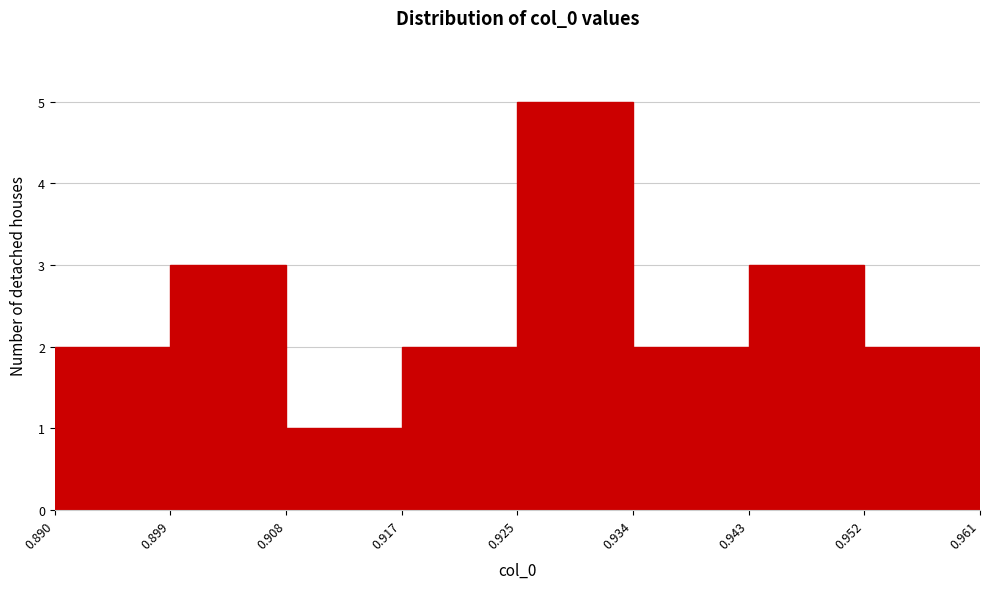

Reading left to right, transcribe this chart: for each bar, give the range it covers on the x-axis and its height. The values are not printed on the chart, so give them approximately, as read against the axis.

0.890 to 0.899: 2
0.899 to 0.908: 3
0.908 to 0.917: 1
0.917 to 0.925: 2
0.925 to 0.934: 5
0.934 to 0.943: 2
0.943 to 0.952: 3
0.952 to 0.961: 2